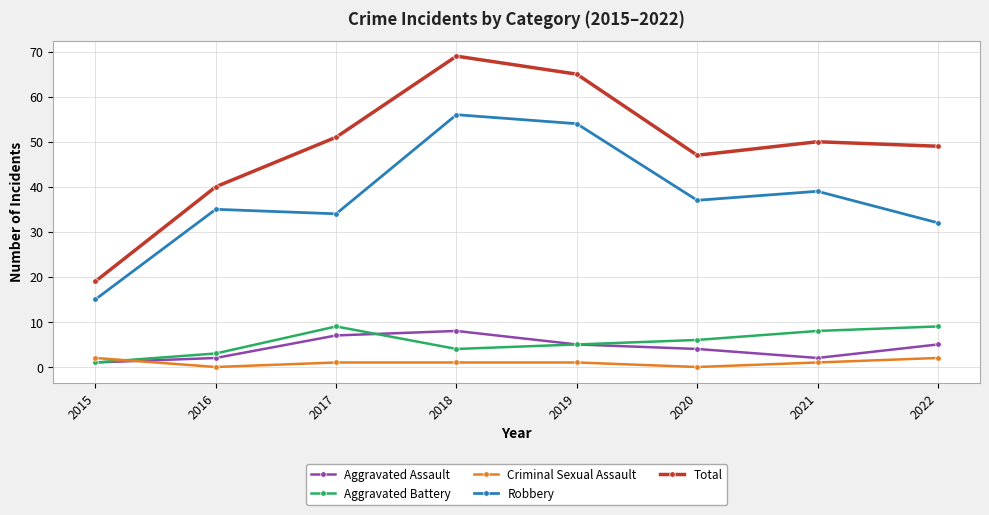

True or false: Total and Aggravated Battery intersect in this chart.

False